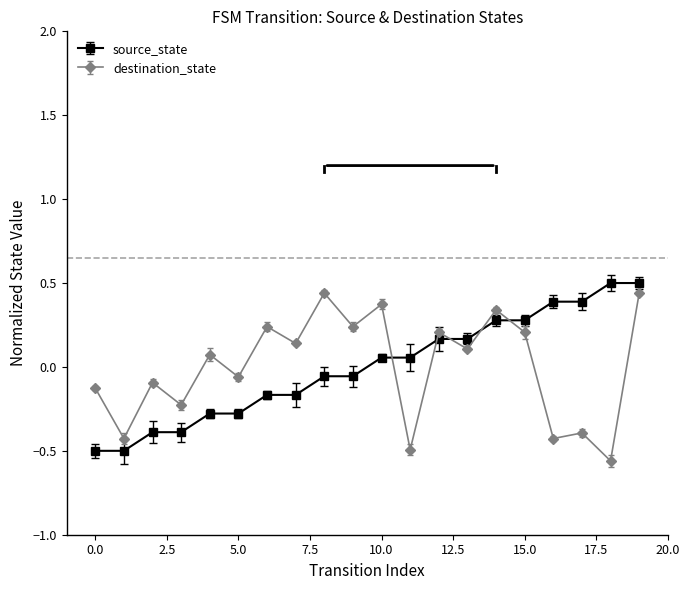

What is the difference between the maximum and minimum values in the destination_state series?

1.0